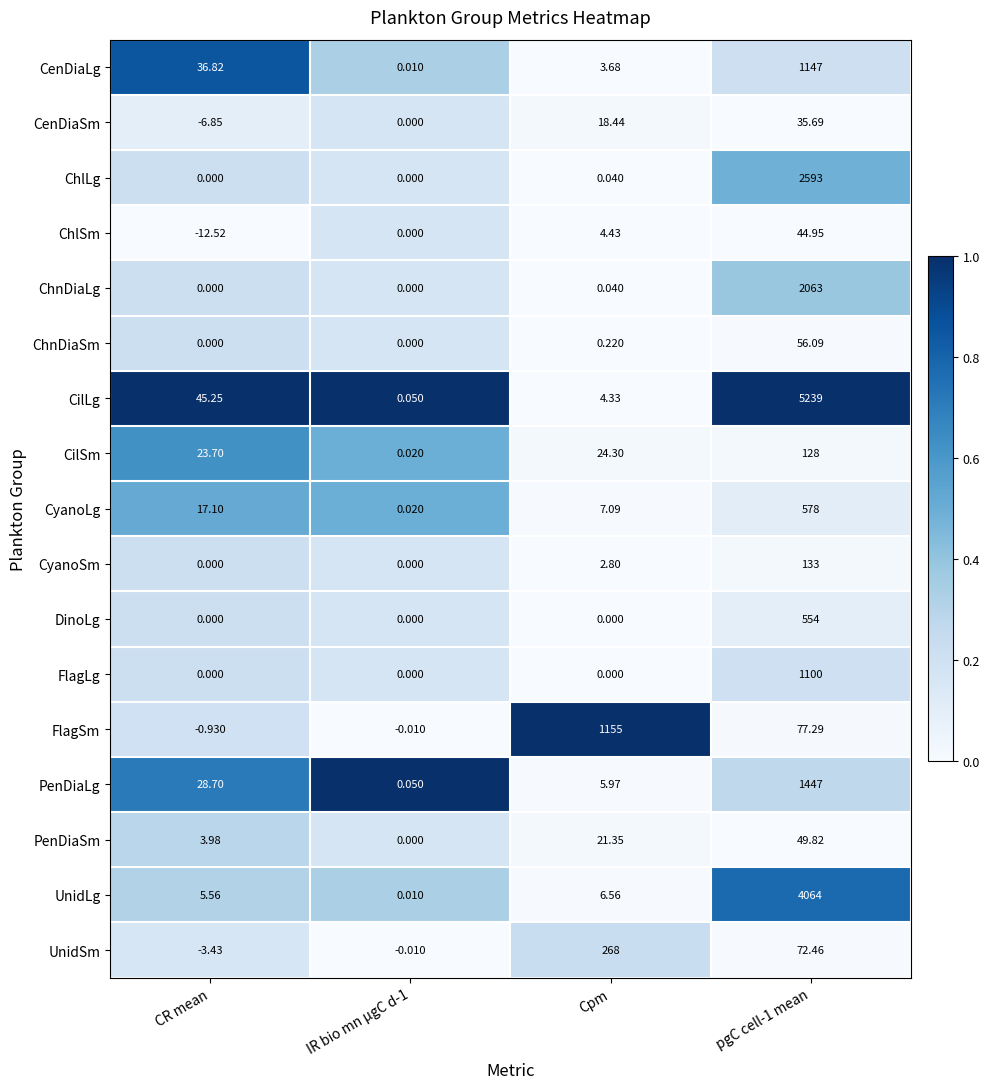

List the series in order of their peak value, highest first.

CilLg, UnidLg, ChlLg, ChnDiaLg, PenDiaLg, FlagSm, CenDiaLg, FlagLg, CyanoLg, DinoLg, UnidSm, CyanoSm, CilSm, ChnDiaSm, PenDiaSm, ChlSm, CenDiaSm